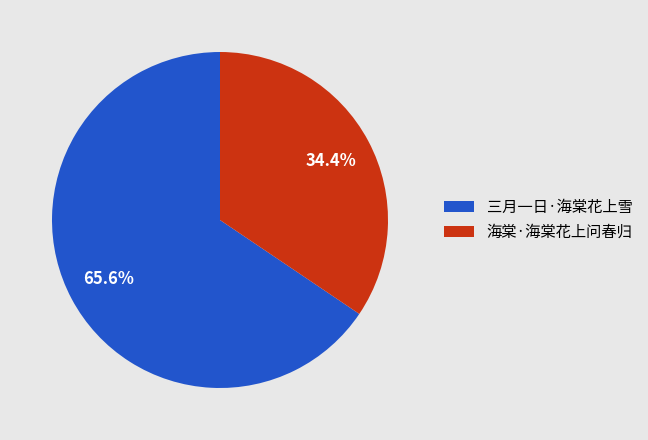

What percentage is NOT represented by 三月一日·海棠花上雪?

34.4%